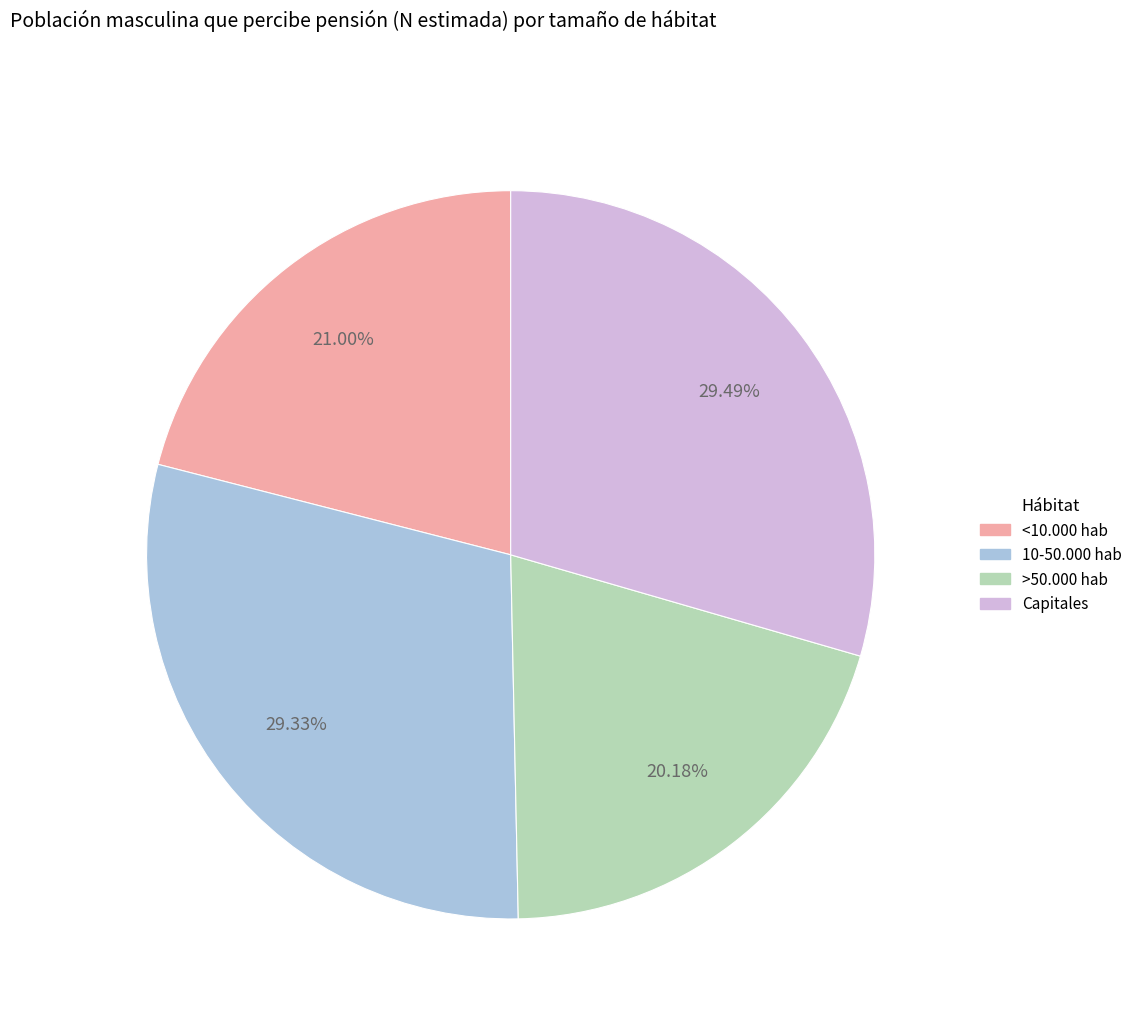

Between >50.000 hab and <10.000 hab, which is larger?

<10.000 hab